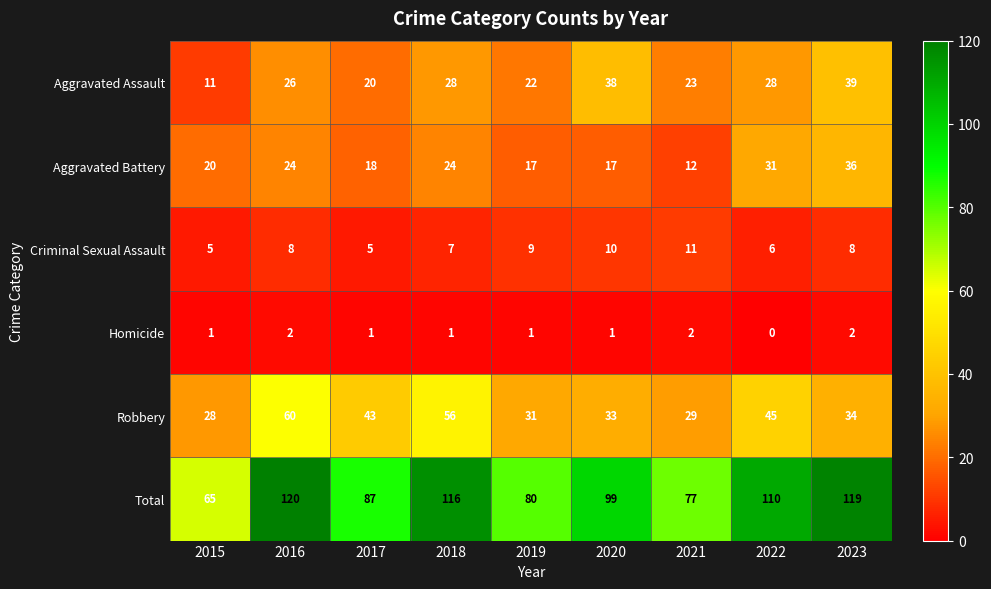

At 2022, list the series in order from smallest to largest.

Homicide, Criminal Sexual Assault, Aggravated Assault, Aggravated Battery, Robbery, Total